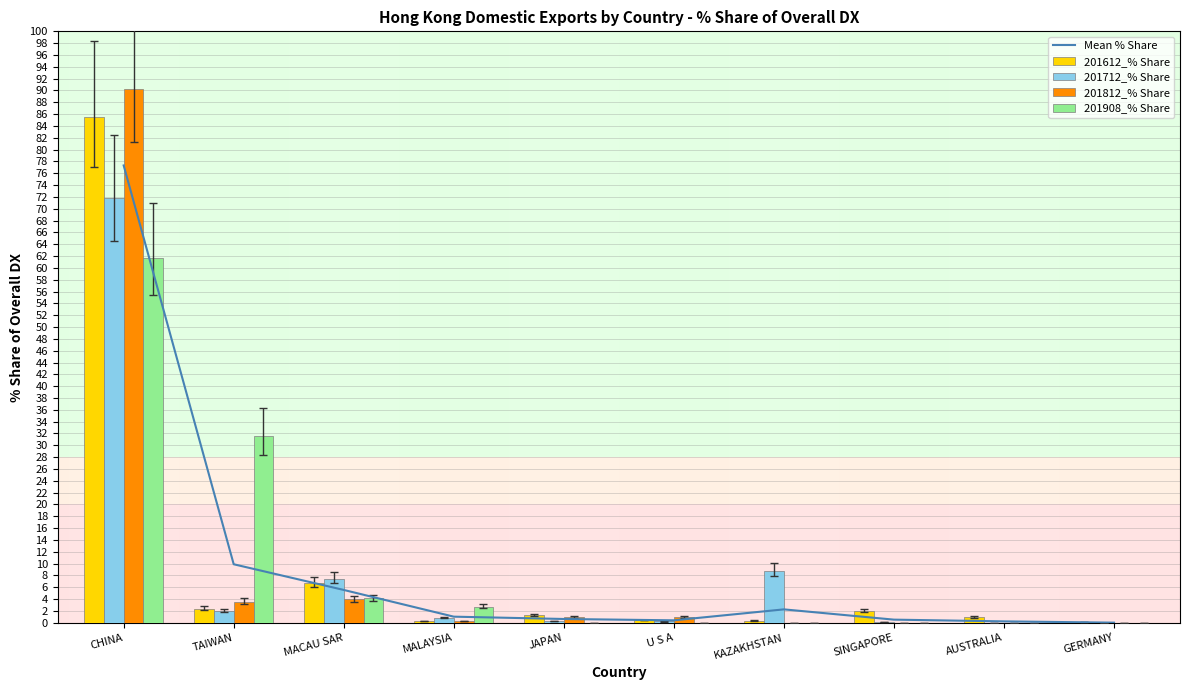

What is the maximum value for 201612_% Share?

85.6